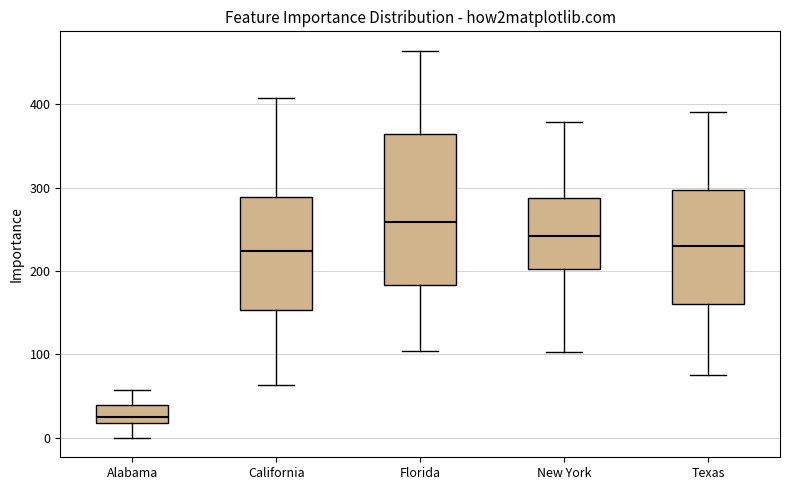

Reading left to right, transcribe this box plot: for each box, give where its median line is, the range the box spans, and where its two whiskers end, as read against the y-axis. The values are not printed on the chart, so give them approximately, as read against the axis.

Alabama: median 30, box 20 to 40, whiskers 0 to 60
California: median 220, box 150 to 290, whiskers 60 to 410
Florida: median 260, box 180 to 360, whiskers 100 to 460
New York: median 240, box 200 to 290, whiskers 100 to 380
Texas: median 230, box 160 to 300, whiskers 80 to 390